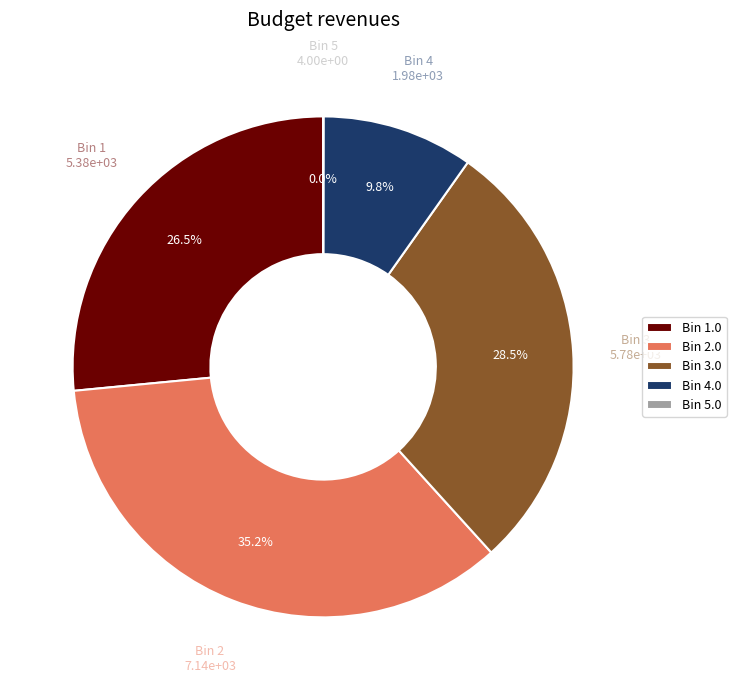

What percentage do Bin 3.0 and Bin 1.0 together represent?

55.0%